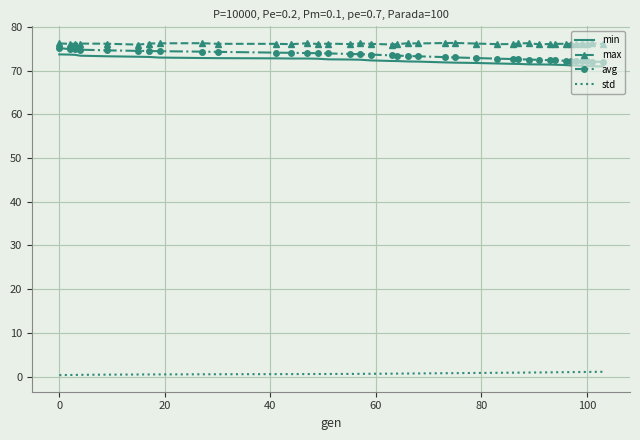

What is the maximum value shown in the chart?

76.3